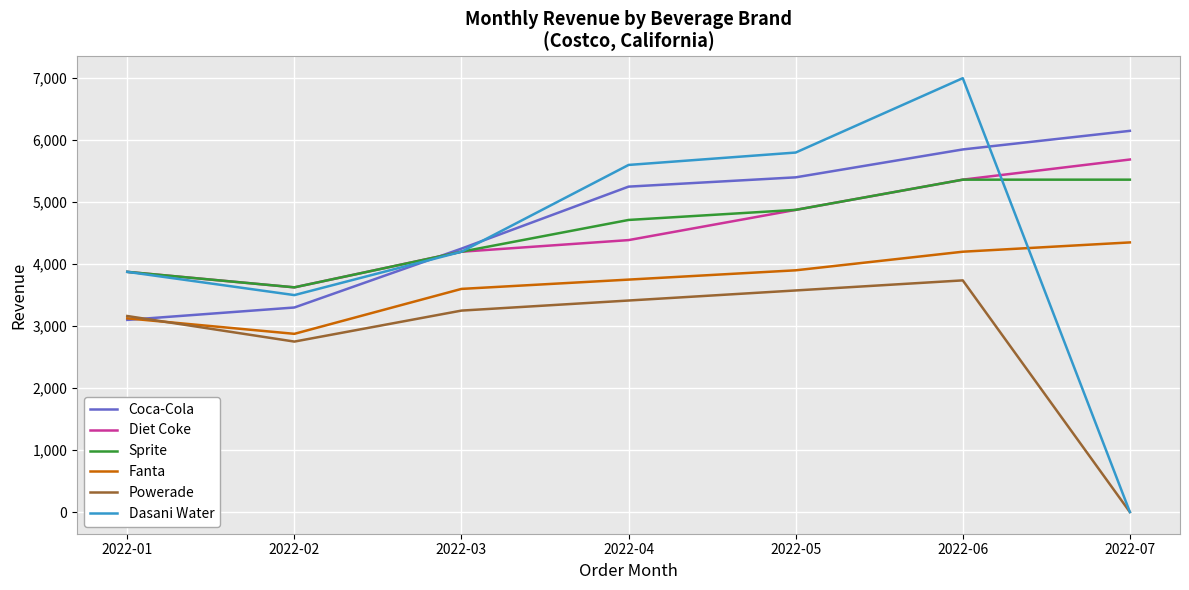

Which category has the lowest value across all series?

2022-07